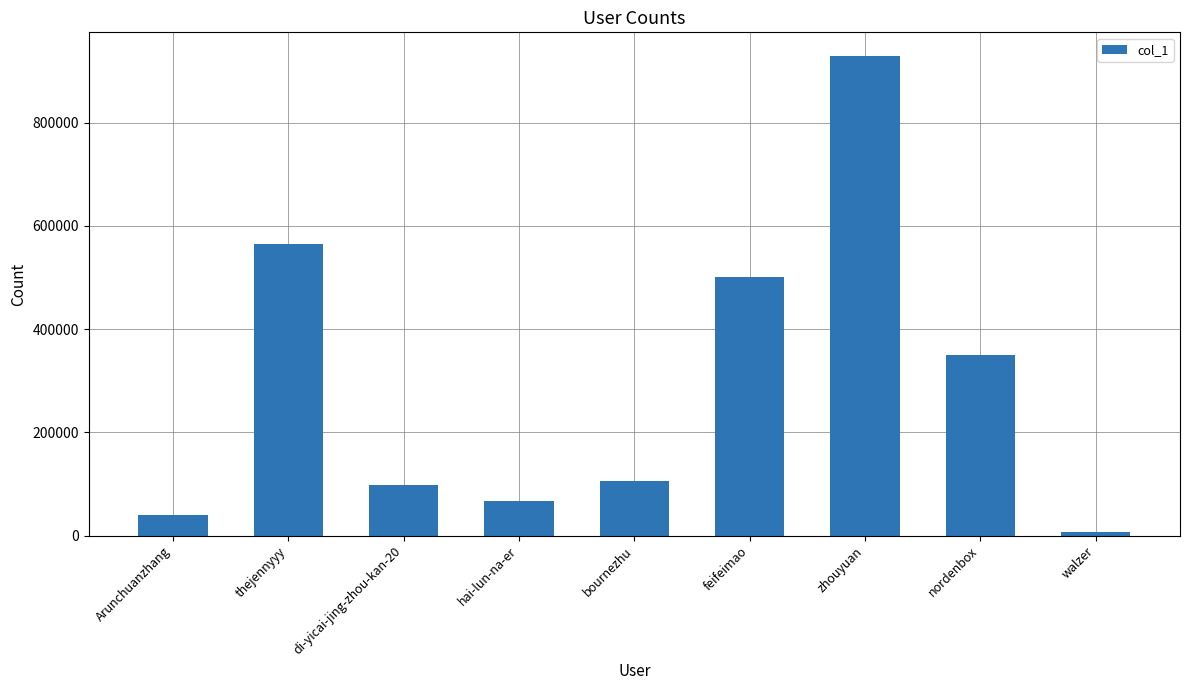

The chart shows a value of 234291 at feifeimao. True or false?

False